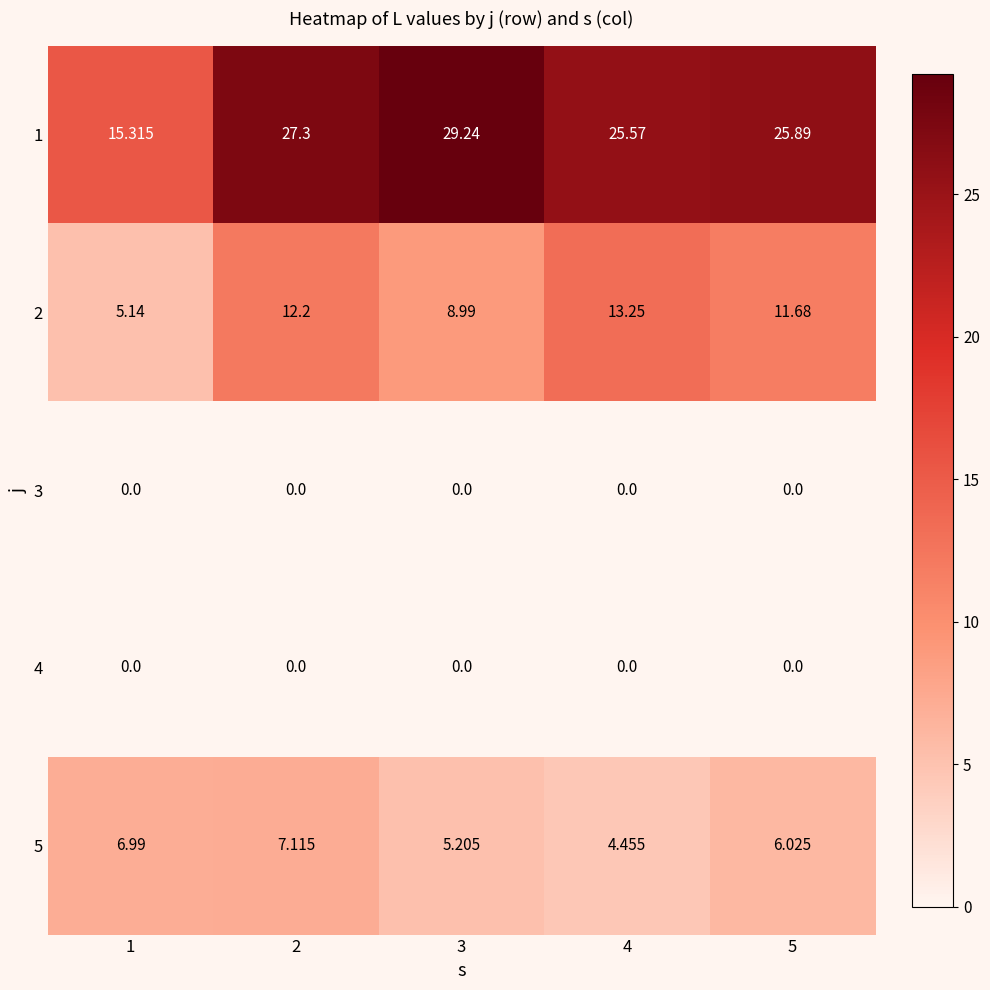

Is the value of 3 at 4 greater than the value of 1 at 2?

No